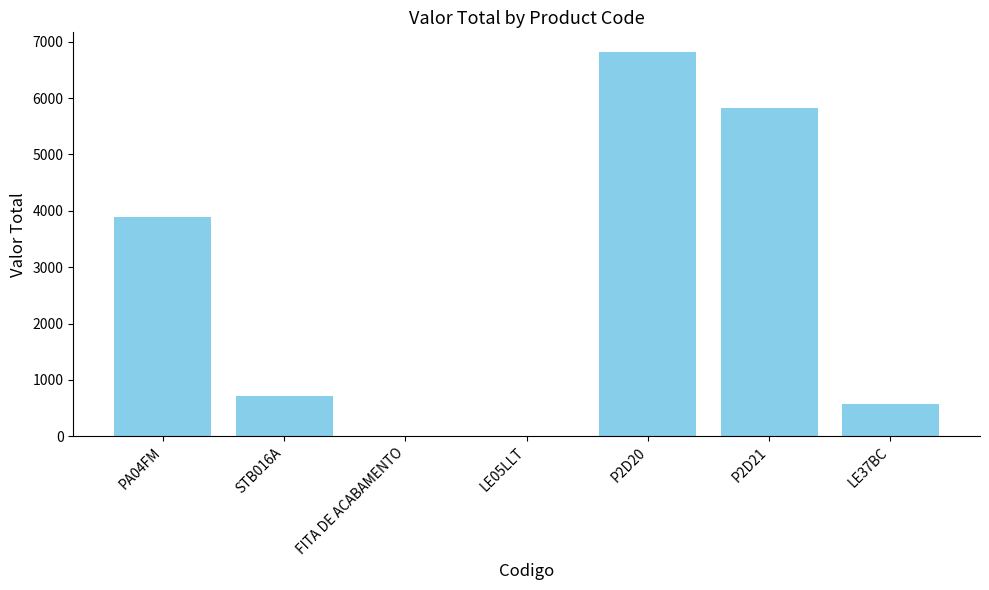

At which label is the value closest to 3412?

PA04FM